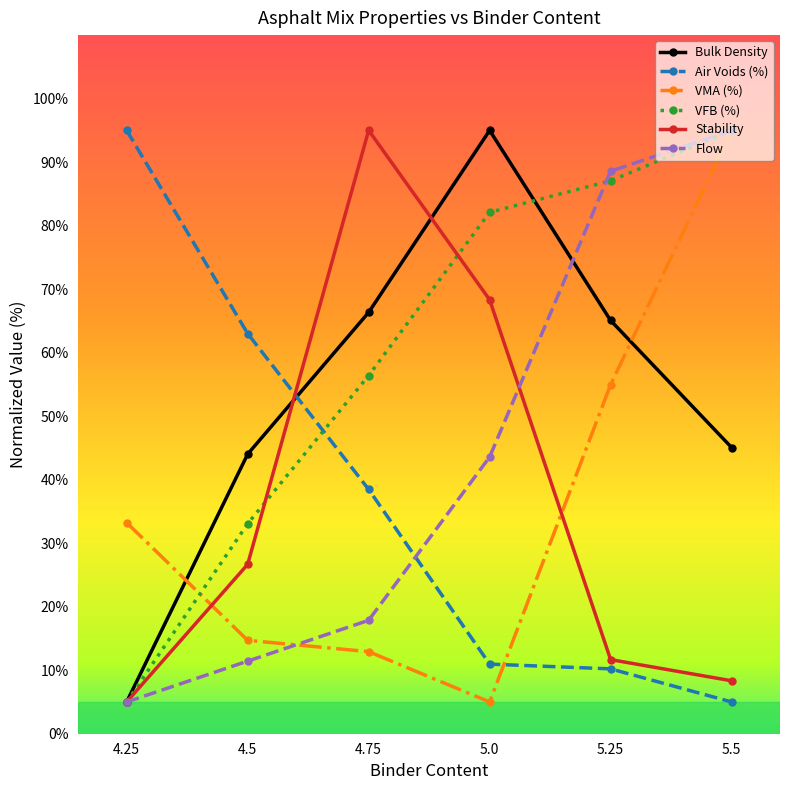

True or false: Flow has more than 1 points higher than both neighbors.

False